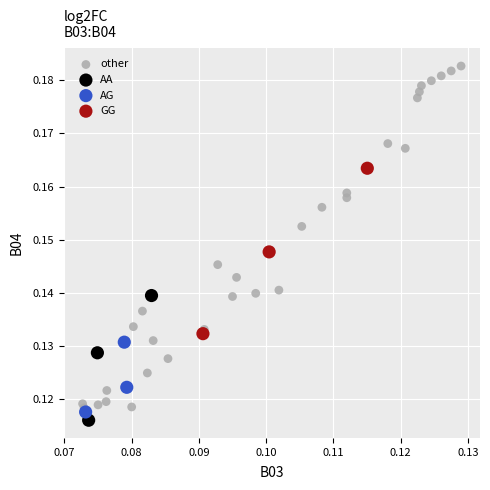

Which series reaches the maximum Y coordinate?

other